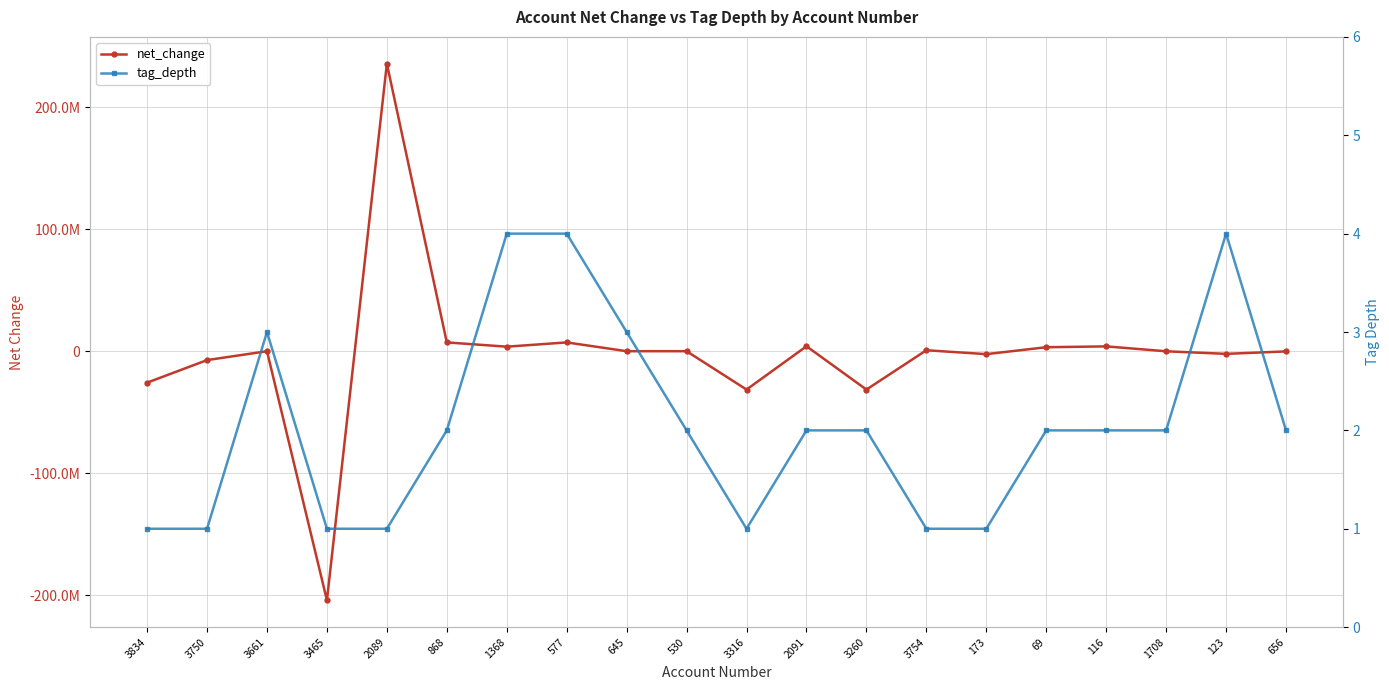

What are all the series names shown in the legend?

net_change, tag_depth